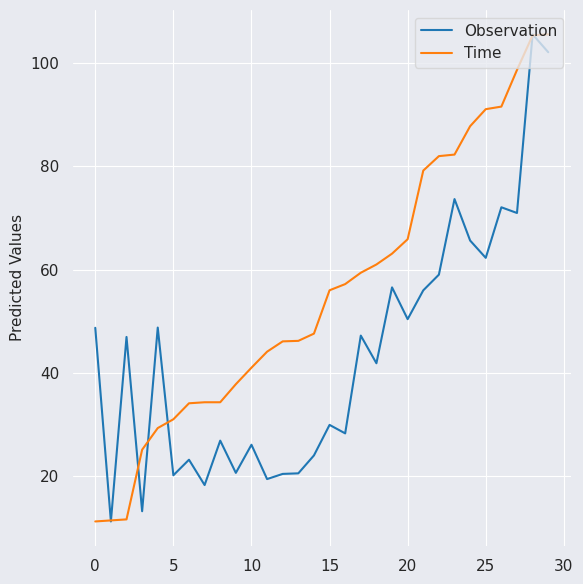

What is the difference between the maximum and minimum values in the Observation series?

94.4